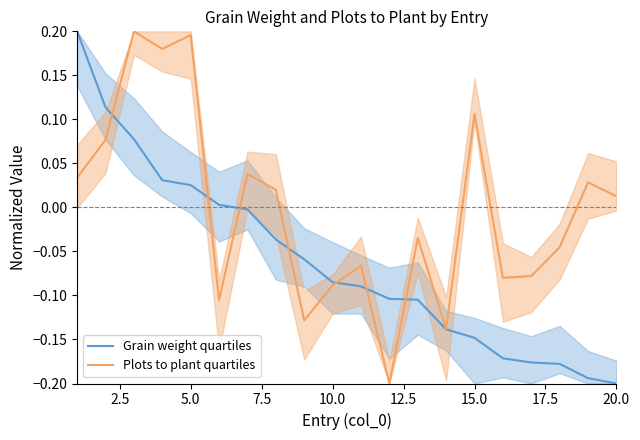

Is it true that Grain weight quartiles equals -0.2 at 20.0?

True